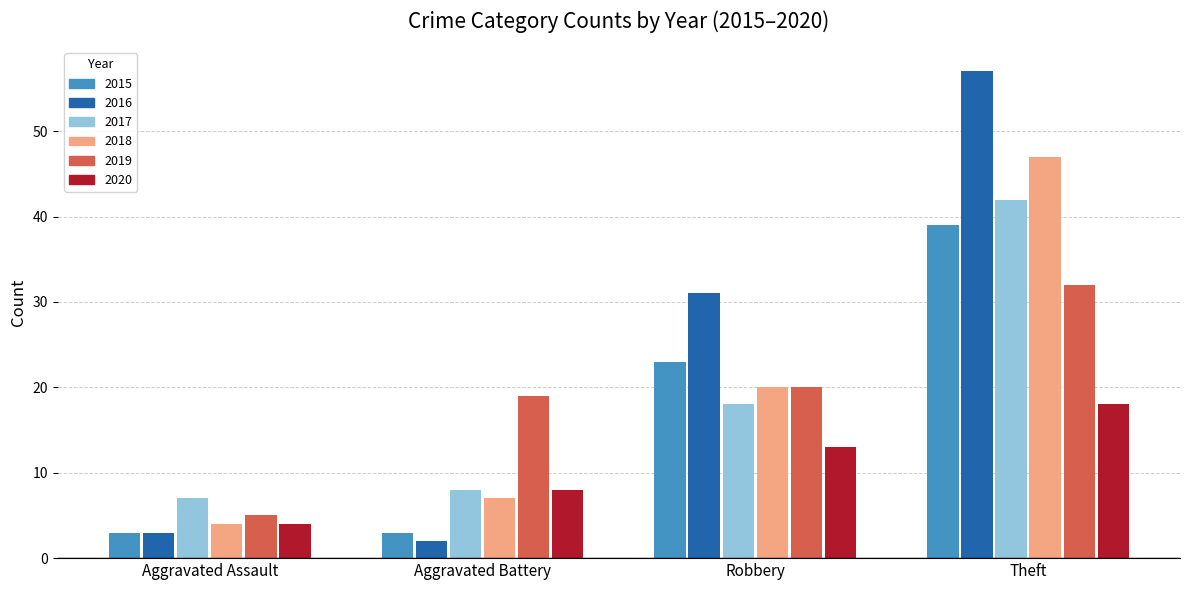

Are the bars grouped side by side (vs. stacked)?

Yes